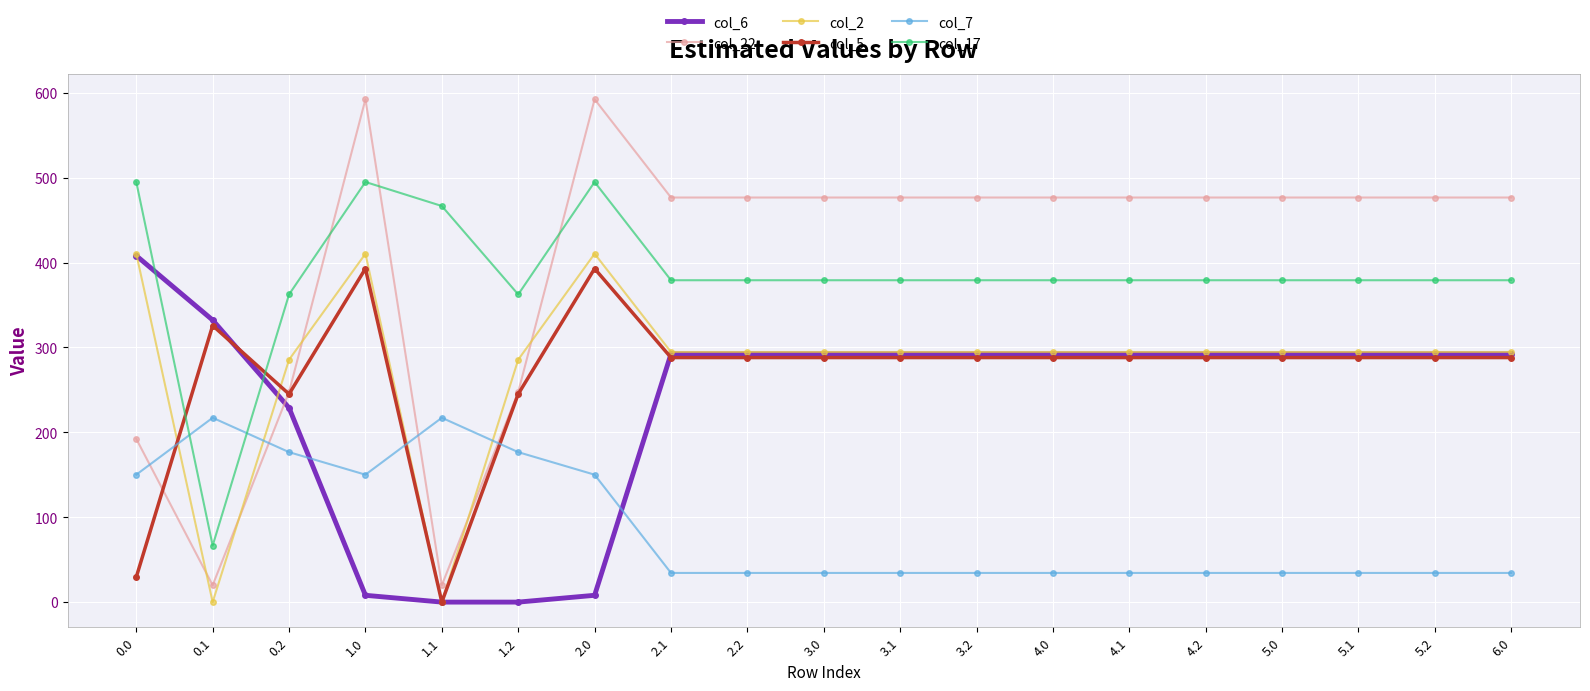

In col_17, how many points are higher than both neighbors (excluding endpoints)?

2